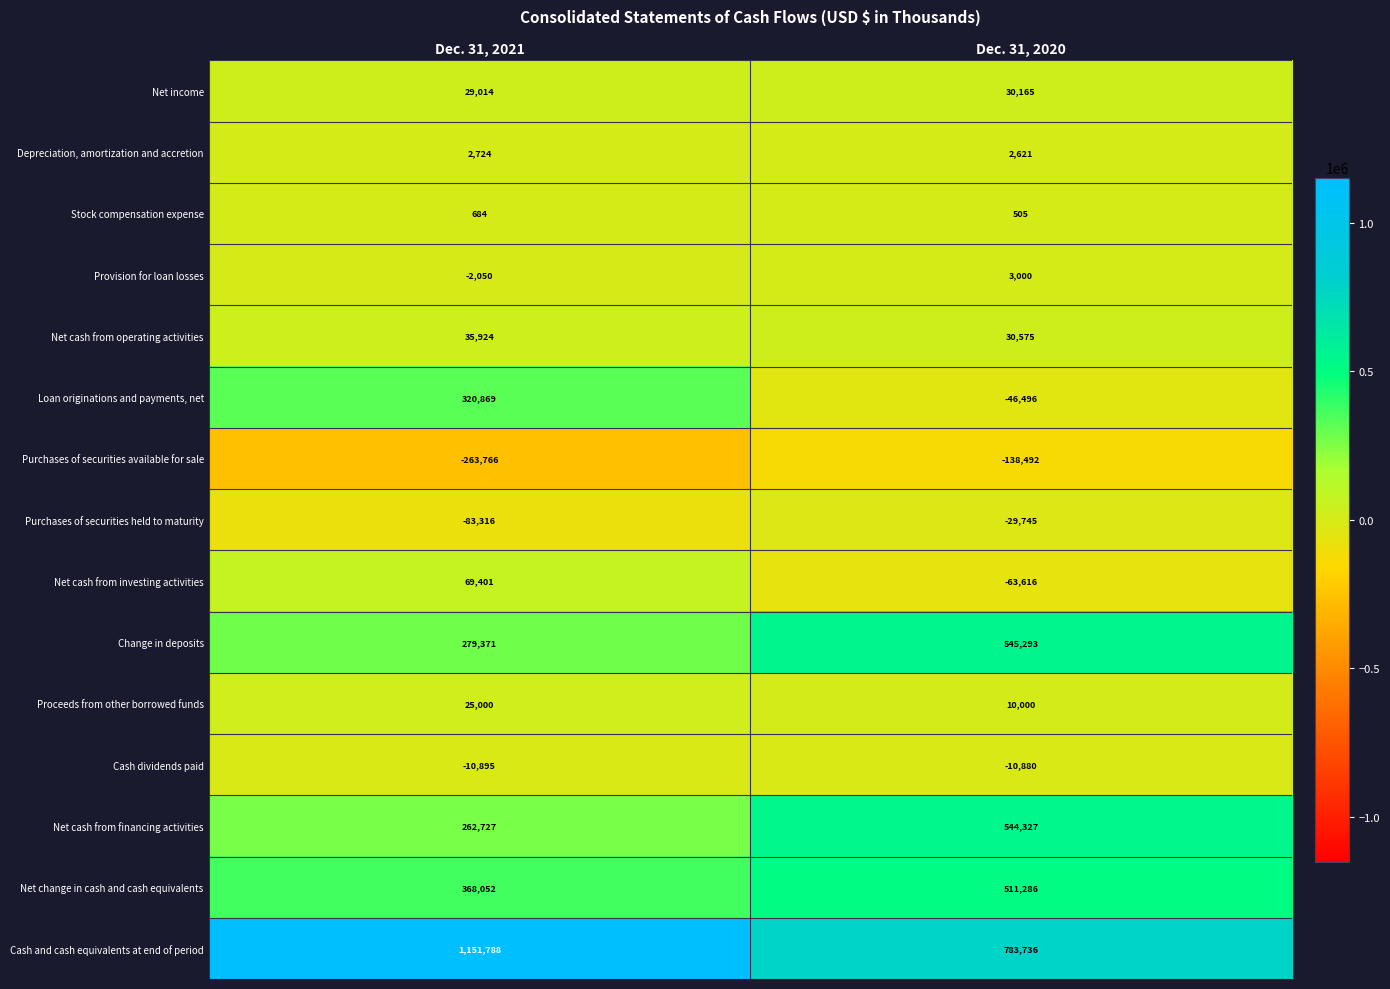

Rank the series by their maximum value, from lowest to highest.

Purchases of securities available for sale, Purchases of securities held to maturity, Cash dividends paid, Stock compensation expense, Depreciation, amortization and accretion, Provision for loan losses, Proceeds from other borrowed funds, Net income, Net cash from operating activities, Net cash from investing activities, Loan originations and payments, net, Net change in cash and cash equivalents, Net cash from financing activities, Change in deposits, Cash and cash equivalents at end of period